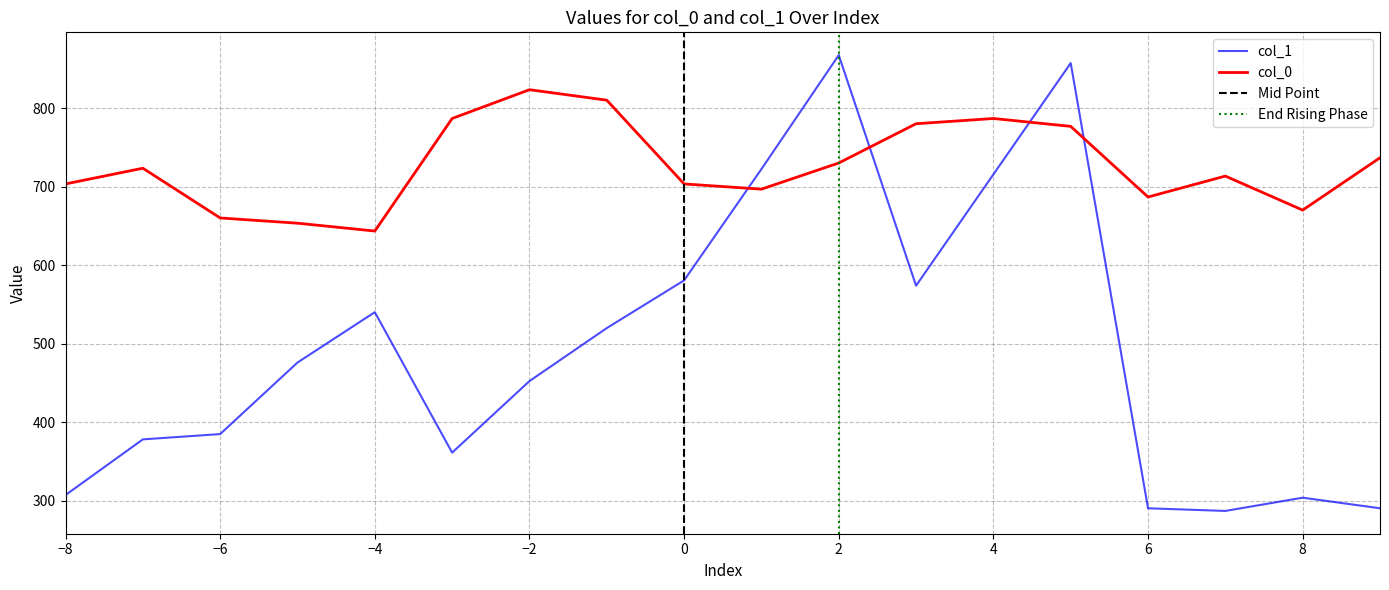

What is the difference between the maximum and second lowest values in the col_1 series?

577.1